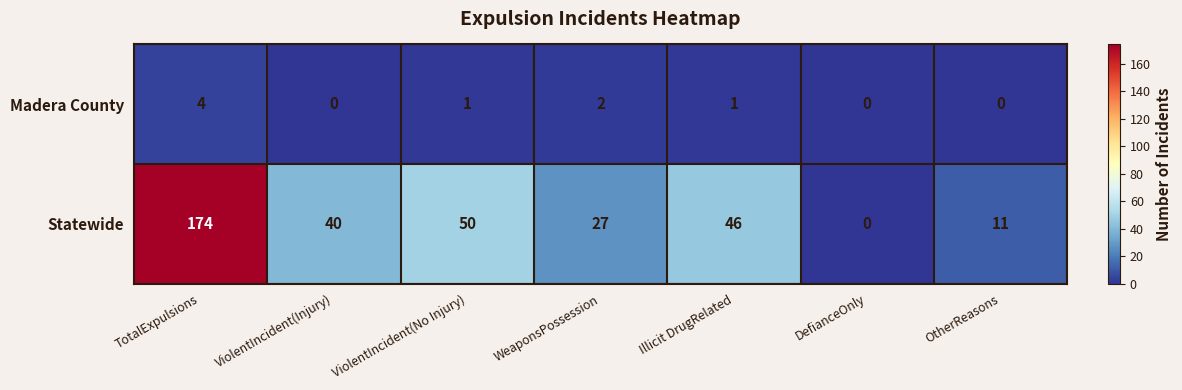

Count the number of categories in the chart.

7